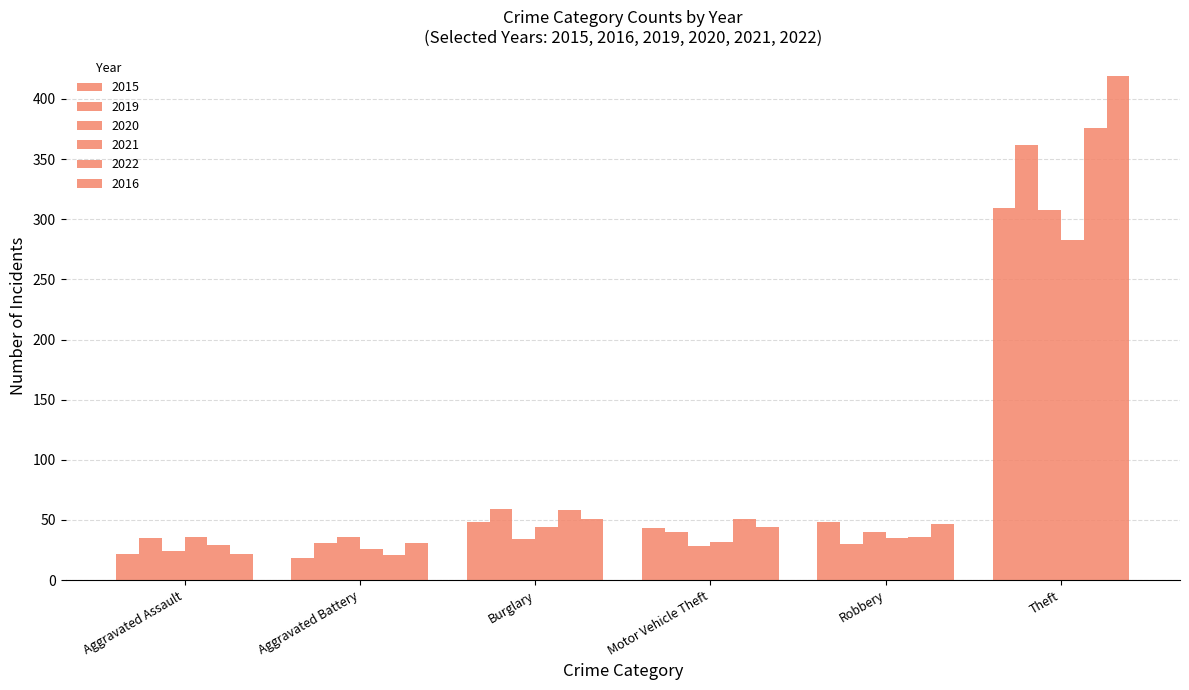

Read the 2015 value at Theft.

309